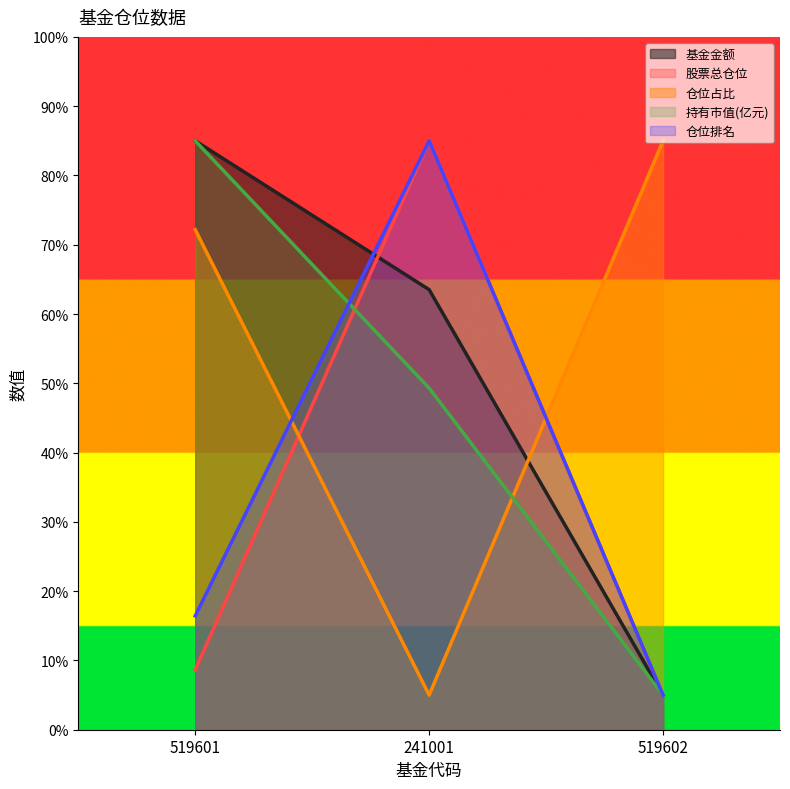

Which series has the largest total across all categories?

仓位占比